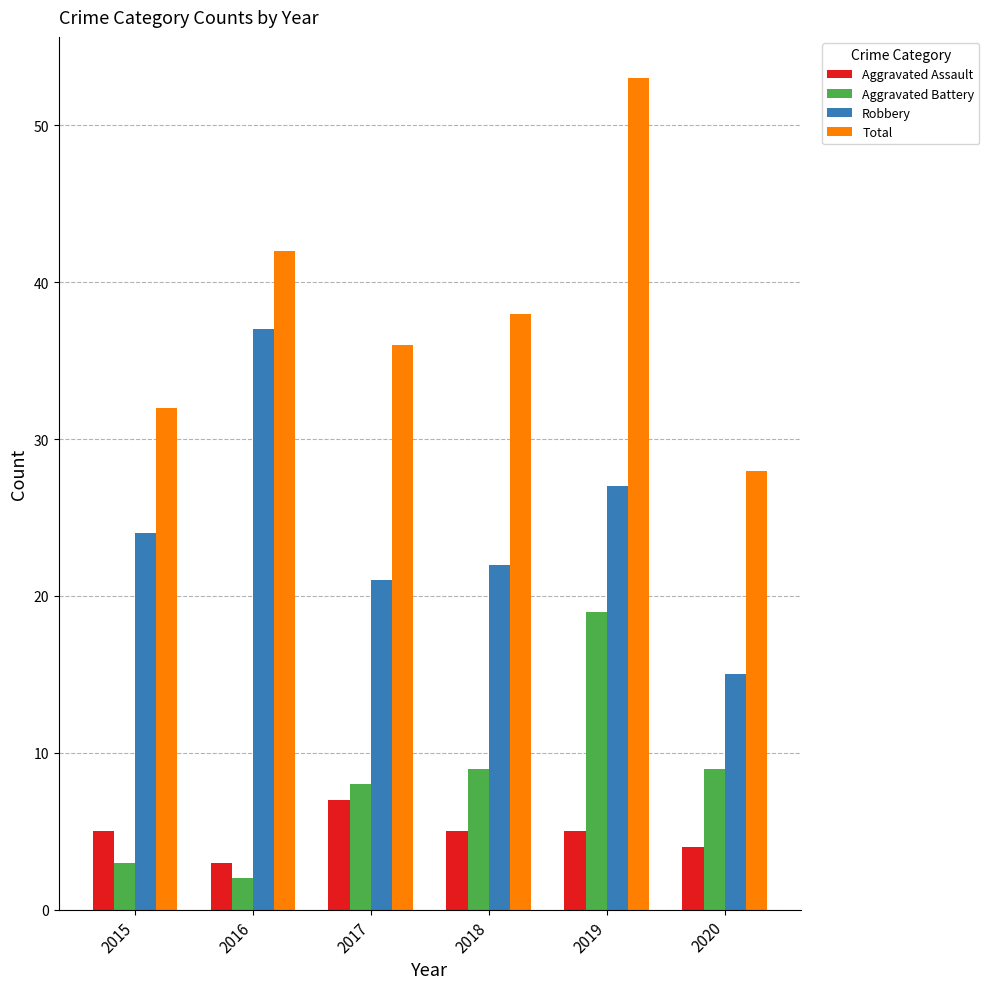

What are all the series names shown in the legend?

Aggravated Assault, Aggravated Battery, Robbery, Total